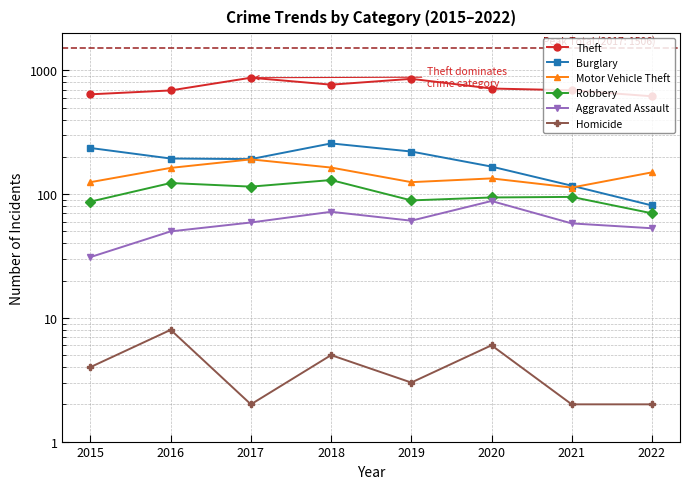

Which label corresponds to the smallest value in the chart?

2017